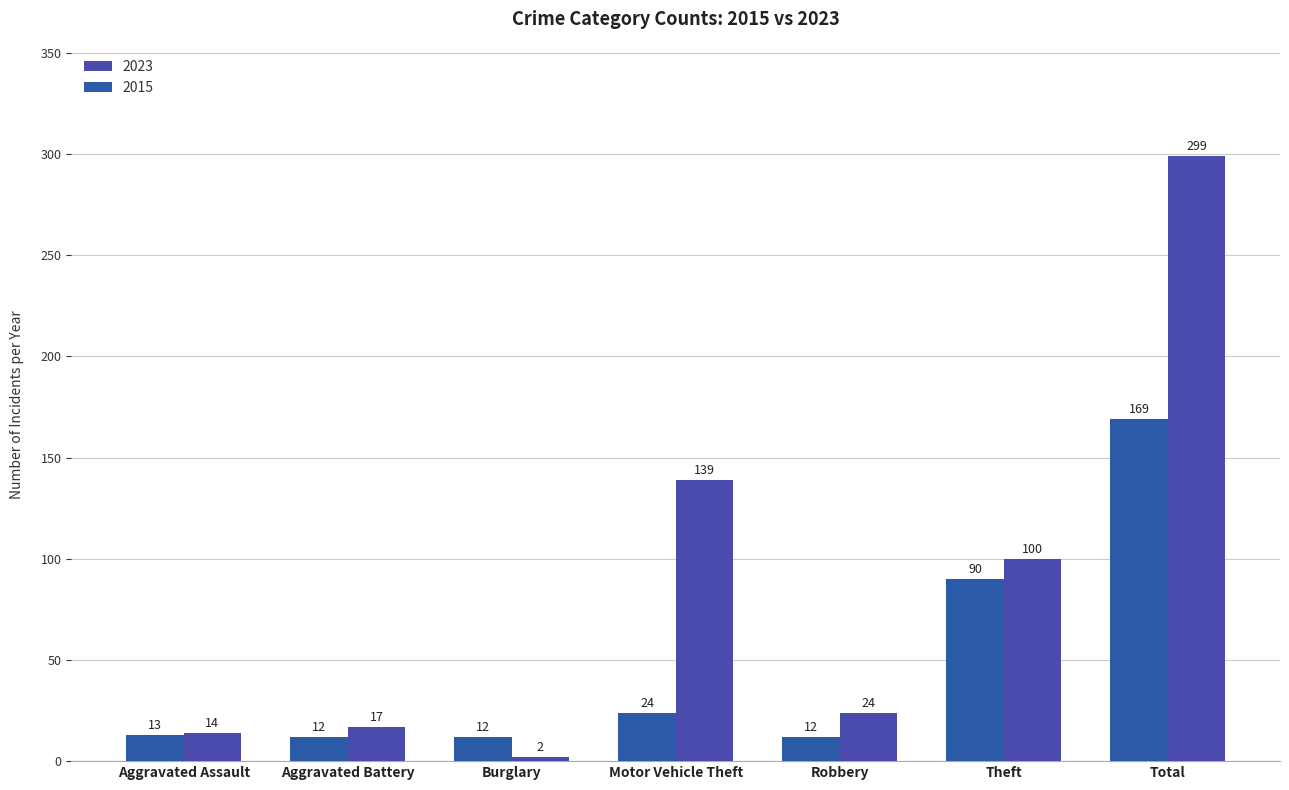

Reading left to right, transcribe all the data shown in this chart.

2023: 14	17	2	139	24	100	299
2015: 13	12	12	24	12	90	169